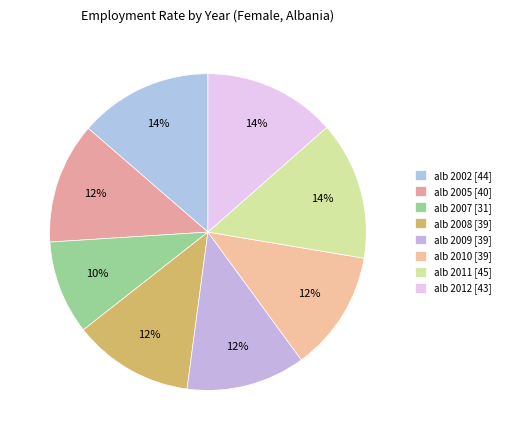

How many segments does this pie chart have?

8